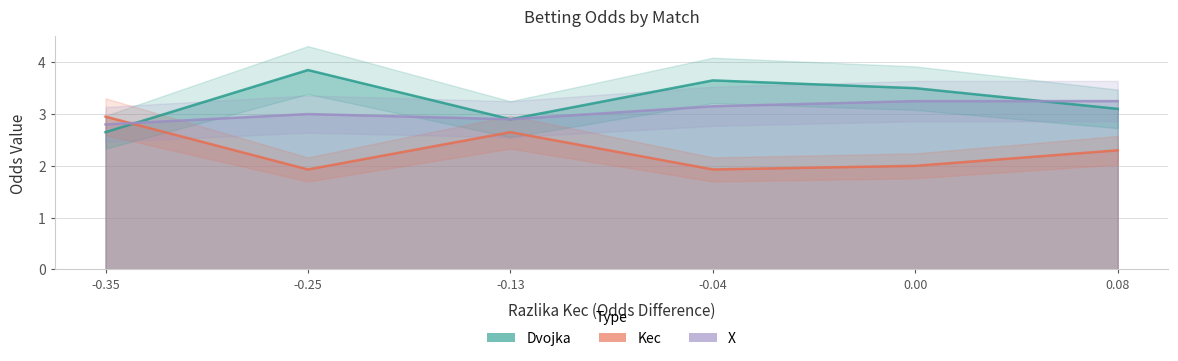

What is the difference between the maximum and minimum values in the X series?

0.5